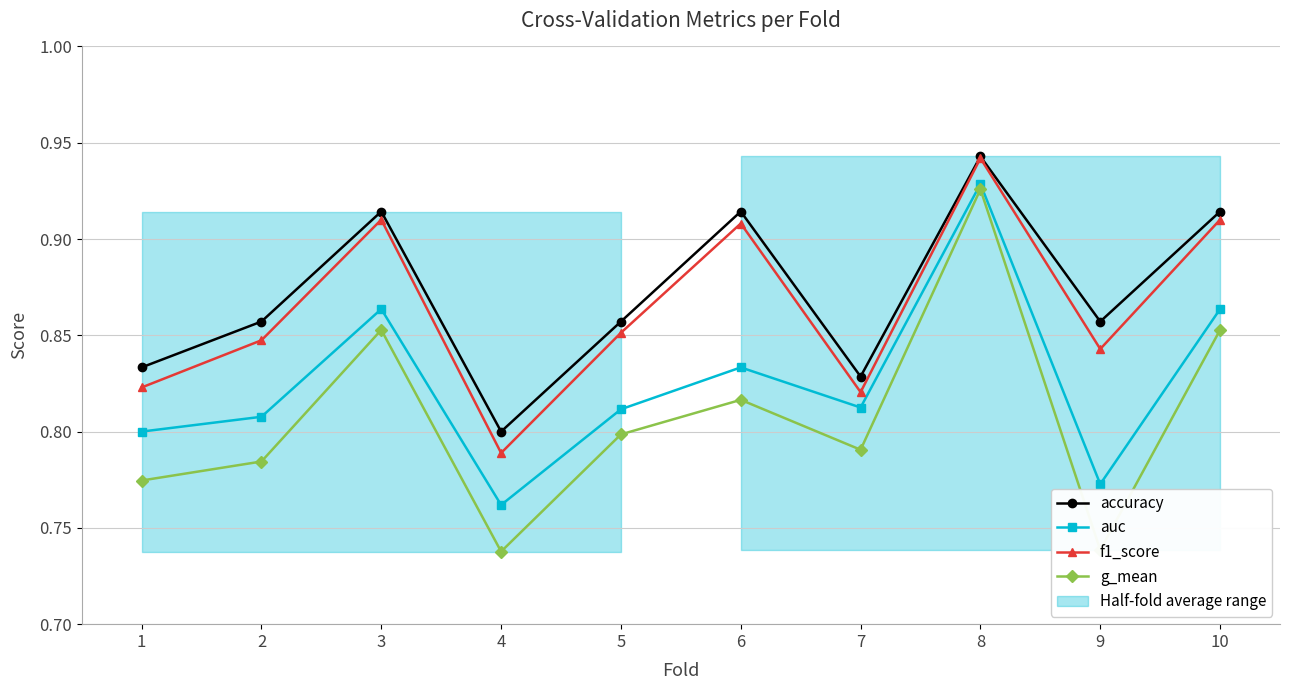

Which series changed the most between 6 and 8?

g_mean